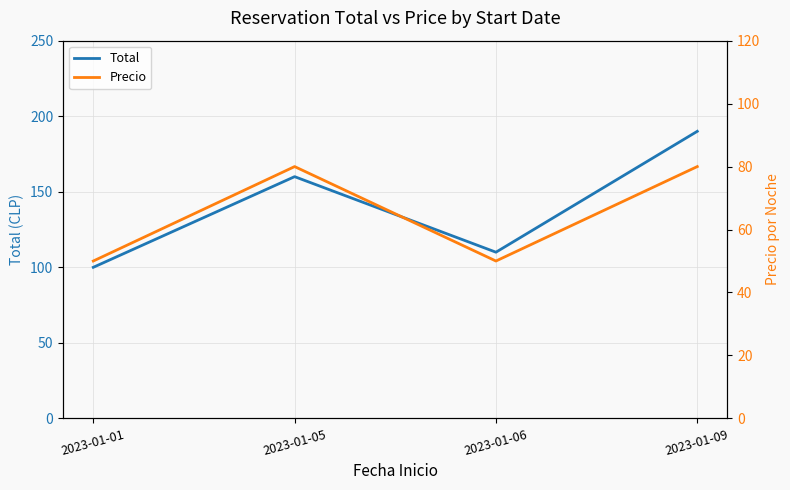

What is the value of the Precio point at the 2nd from the left?

80